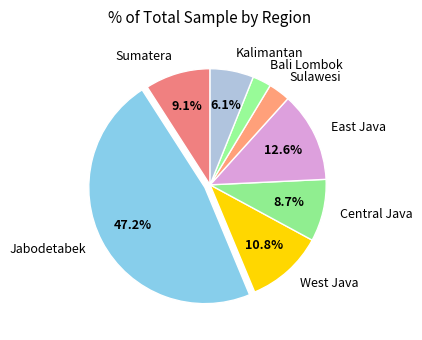

To the nearest percent, what portion does Kalimantan represent?

6%